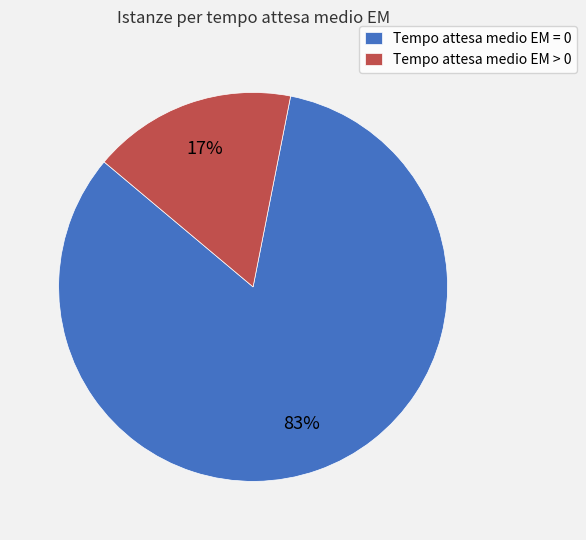

How many slices are in this pie chart?

2